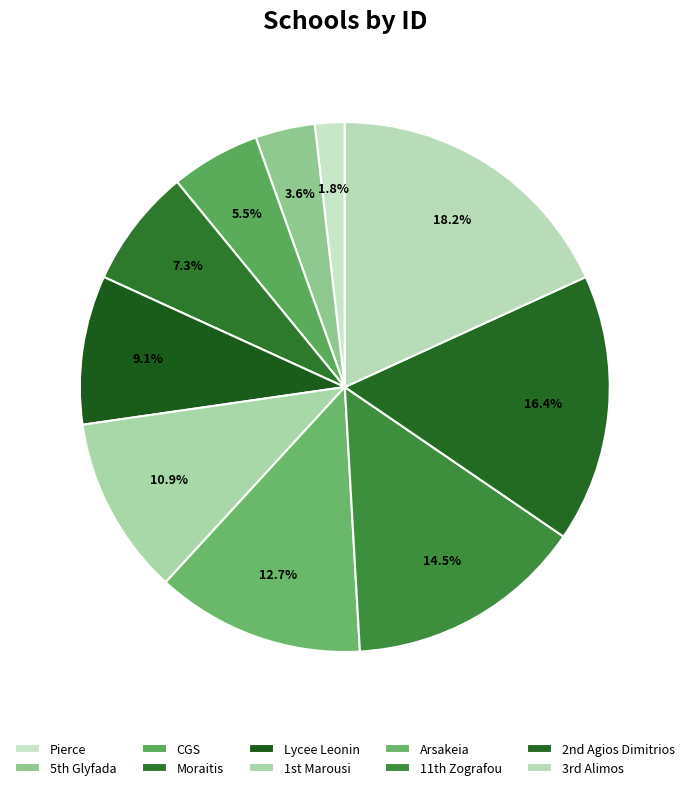

Approximately how many times larger is the value at CGS compared to Moraitis?

0.8